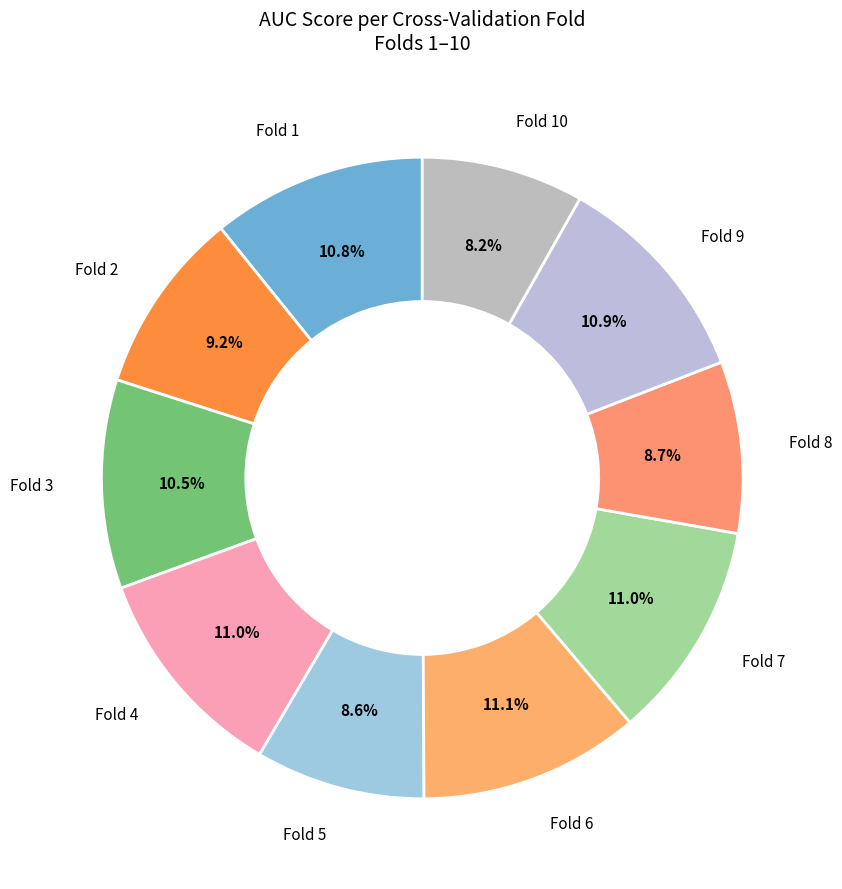

What is the smallest slice in the pie chart?

Fold 10